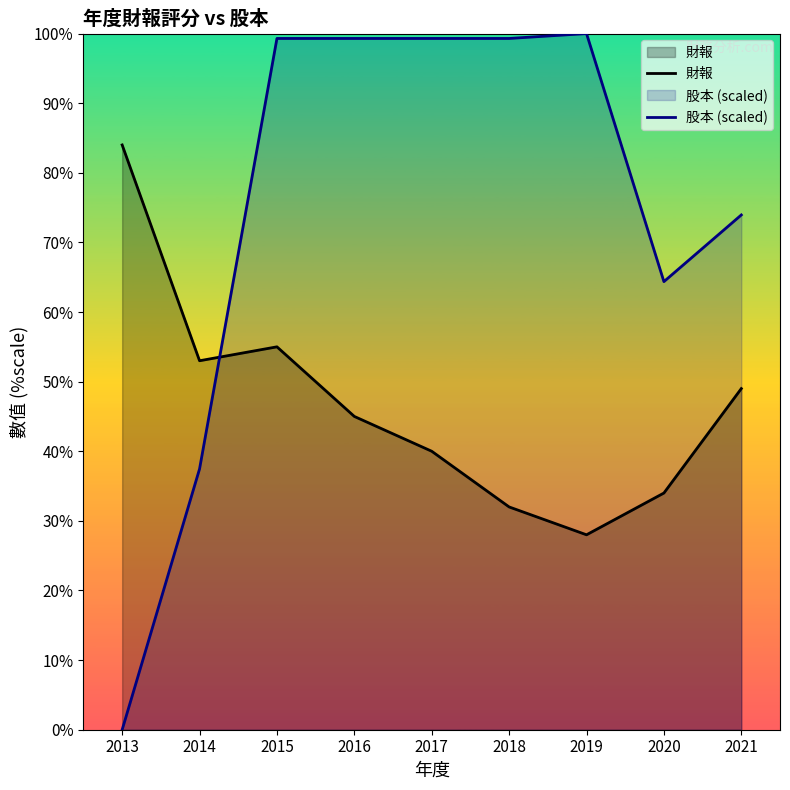

What is the sum of the 股本 (scaled) values at 2021 and 2015?

173.2